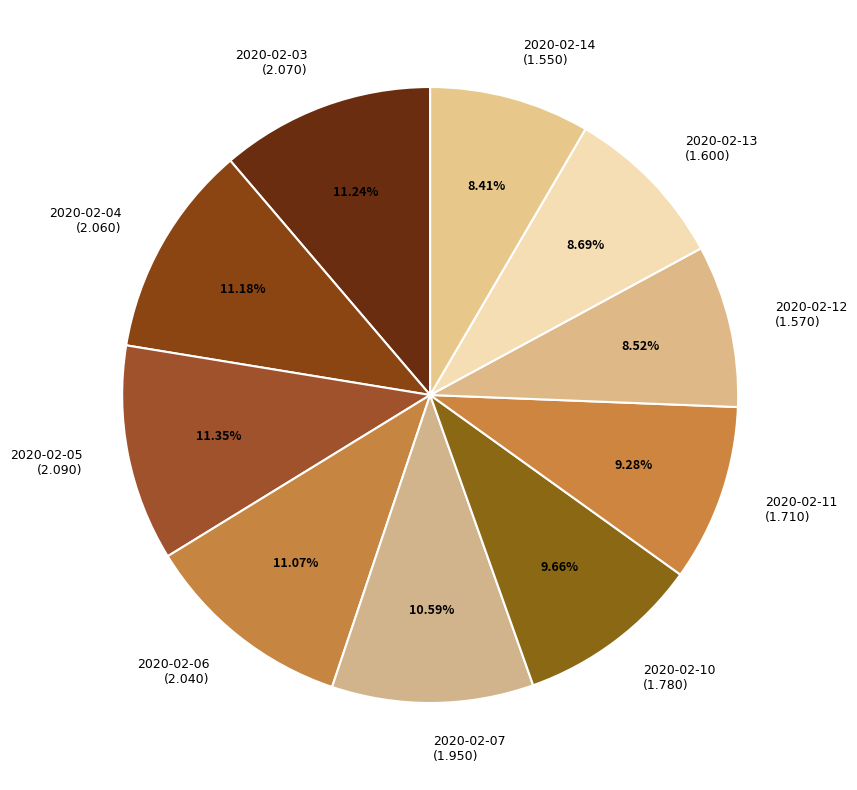

Is 2020-02-12 the majority of the pie?

No